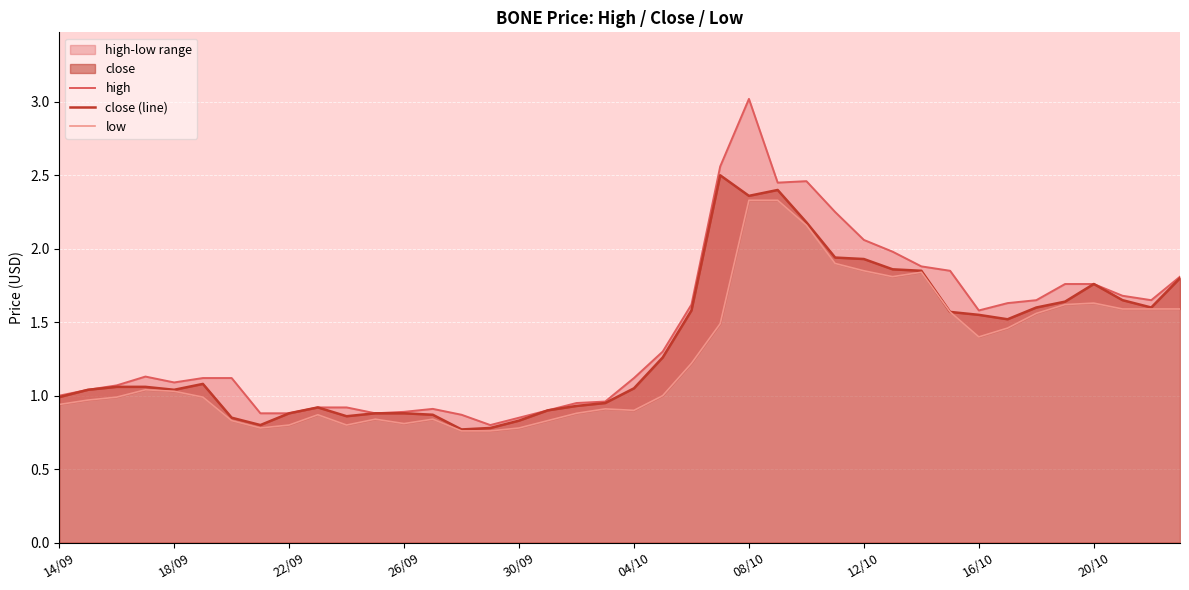

List the series in order of their peak value, lowest first.

low, close (line), high